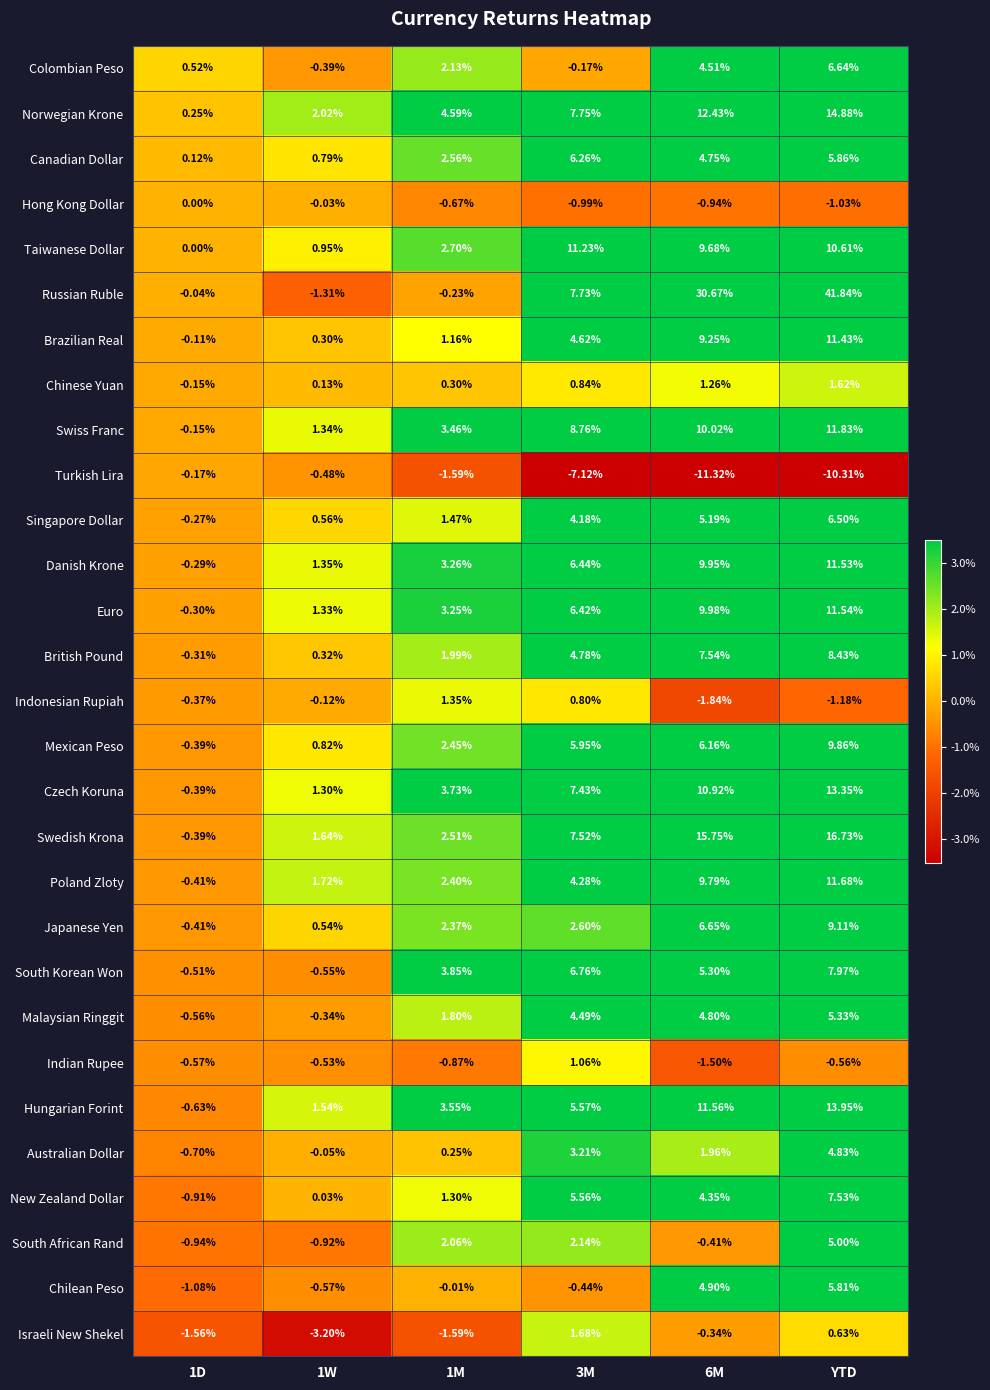

Which series has the widest spread of values?

Russian Ruble